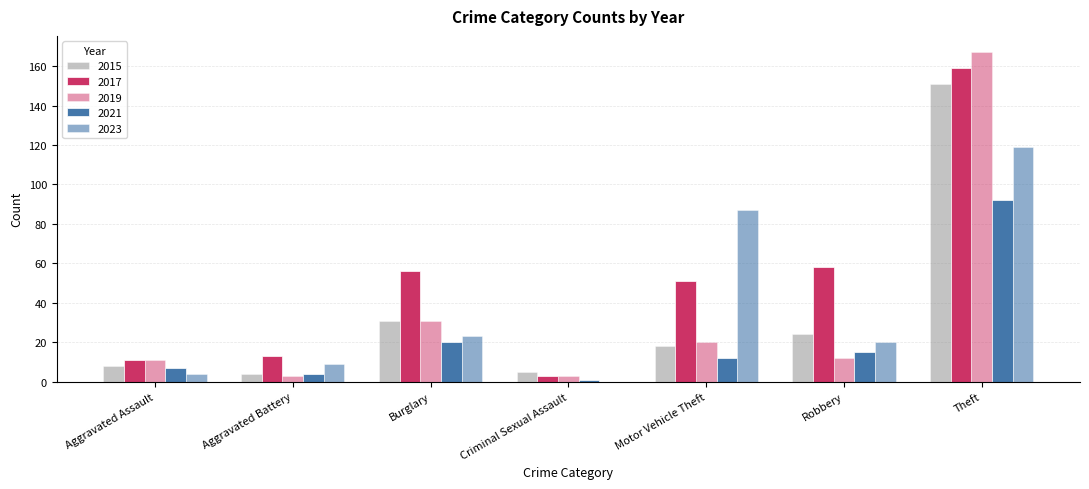

How many groups of bars are there?

7